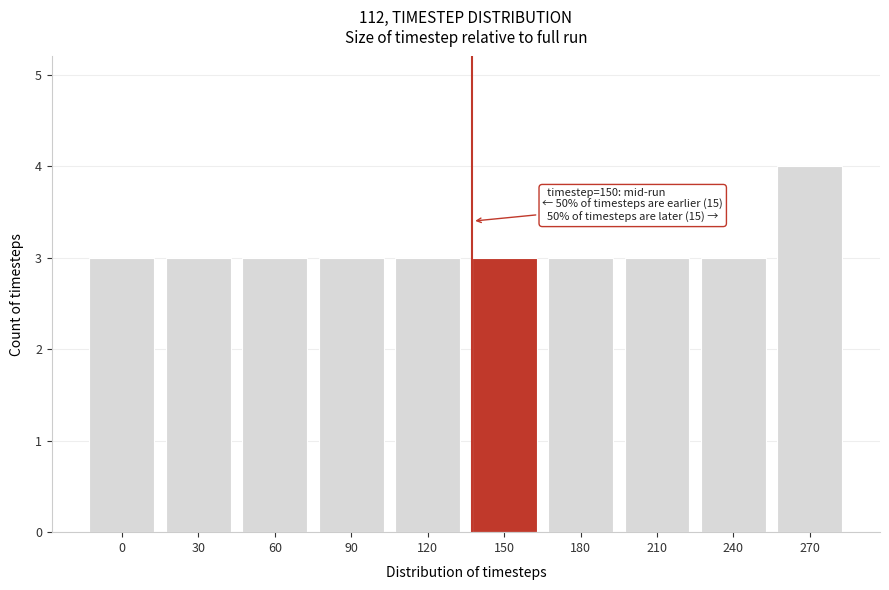

Reading right to left, what are all the values shown in this chart?

4	3	3	3	3	3	3	3	3	3